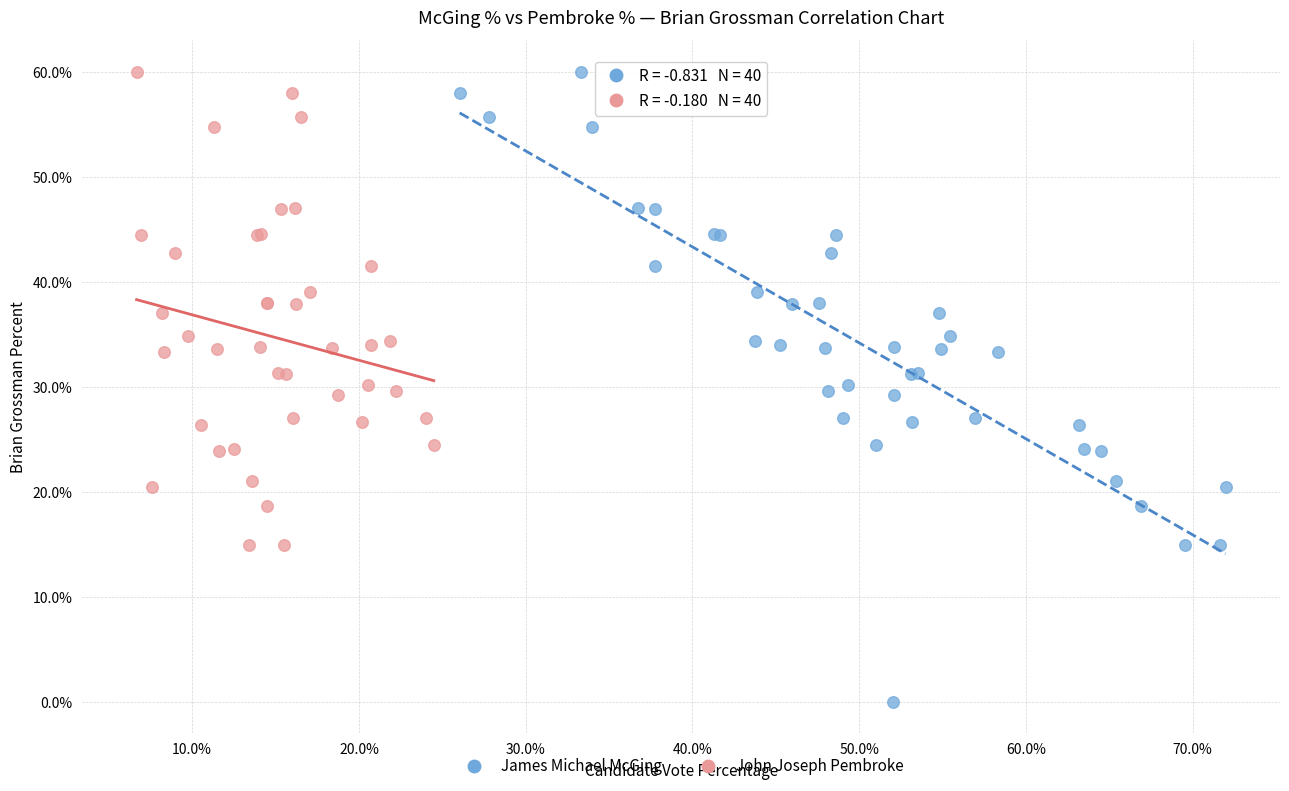

What are all the series names shown in the legend?

James Michael McGing, John Joseph Pembroke